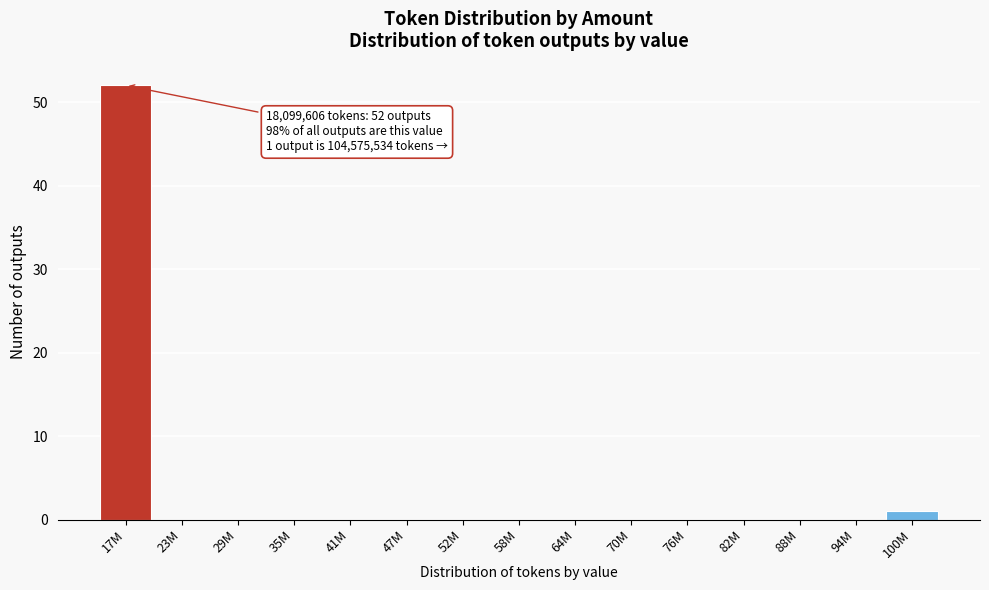

Reading right to left, list all the values displayed in this chart.

100M=1	94M=0	88M=0	82M=0	76M=0	70M=0	64M=0	58M=0	52M=0	47M=0	41M=0	35M=0	29M=0	23M=0	17M=52